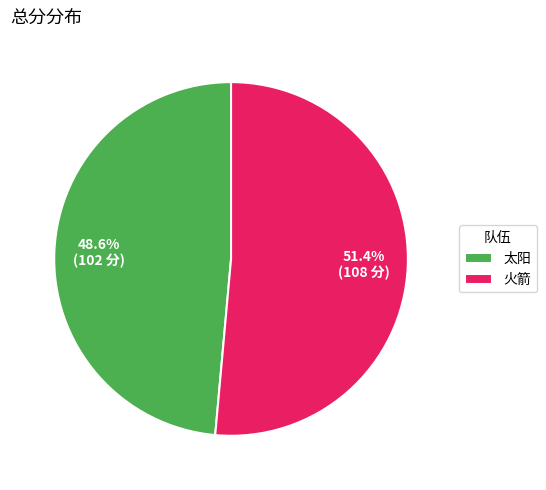

To the nearest percent, what is the difference between the 火箭 and 太阳 slice percentages?

3%